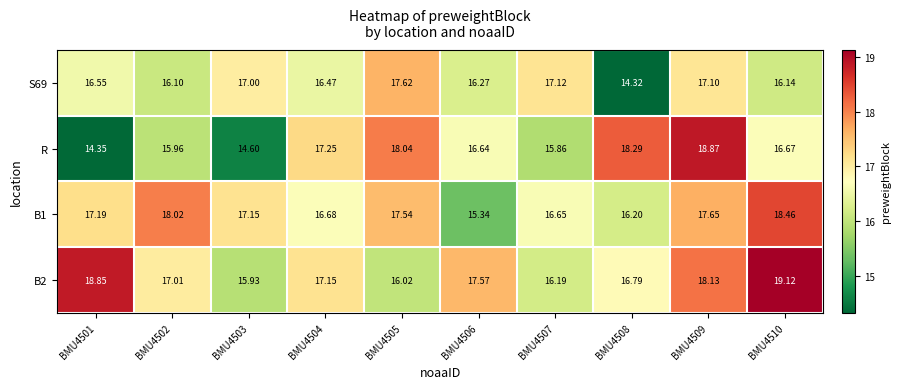

At which category does the chart reach its peak across all series?

BMU4510